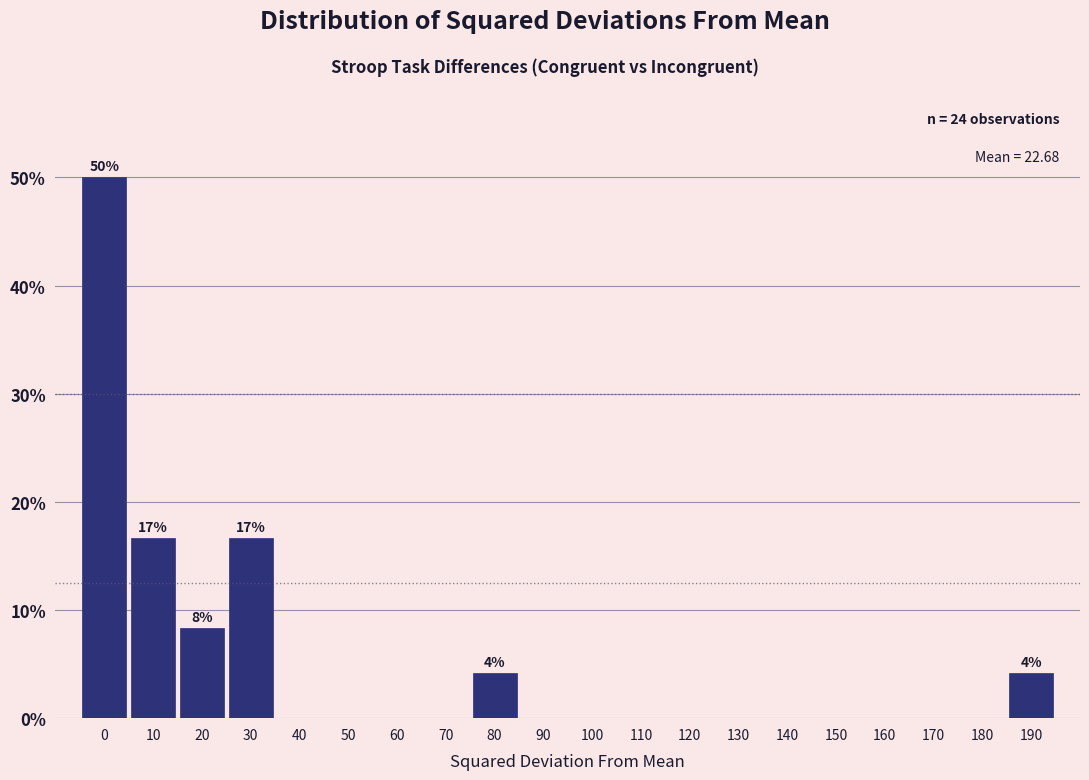

Reading left to right, extract all data points from this chart.

0=50.0	10=16.7	20=8.3	30=16.7	40=0.0	50=0.0	60=0.0	70=0.0	80=4.2	90=0.0	100=0.0	110=0.0	120=0.0	130=0.0	140=0.0	150=0.0	160=0.0	170=0.0	180=0.0	190=4.2